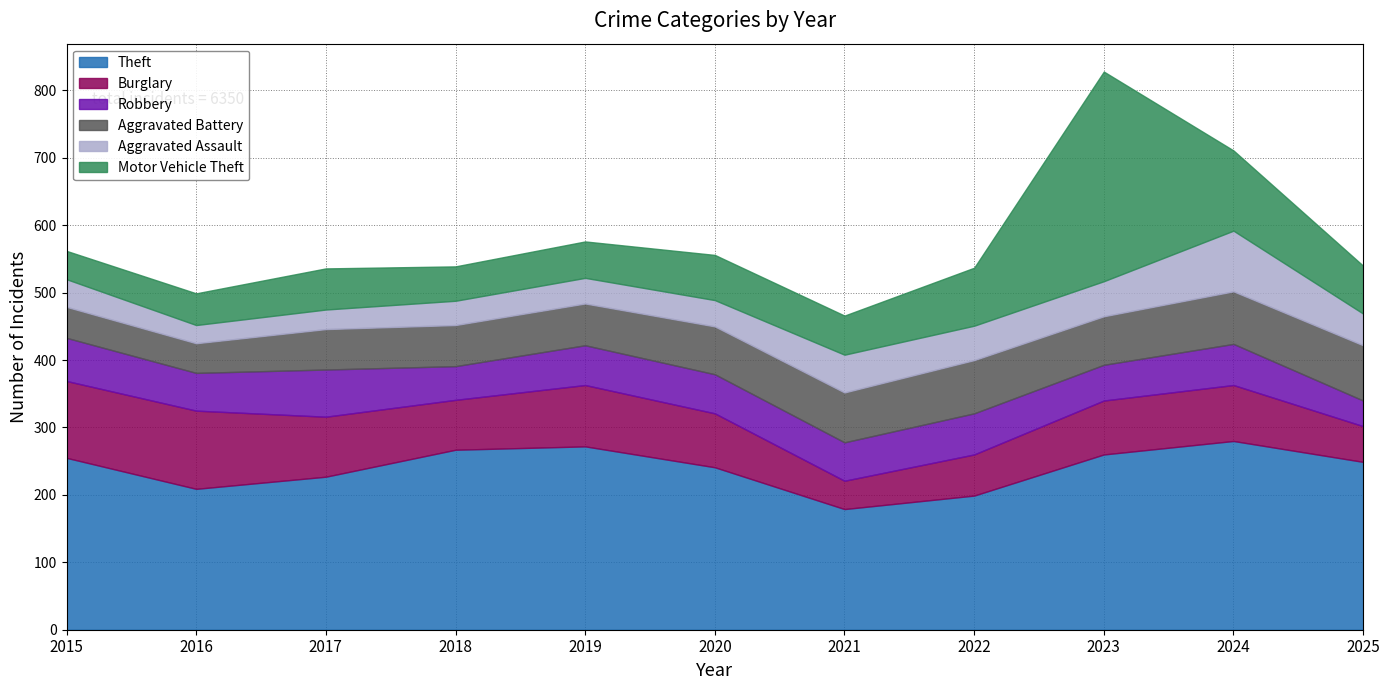

Which series has the largest range (max minus min)?

Motor Vehicle Theft